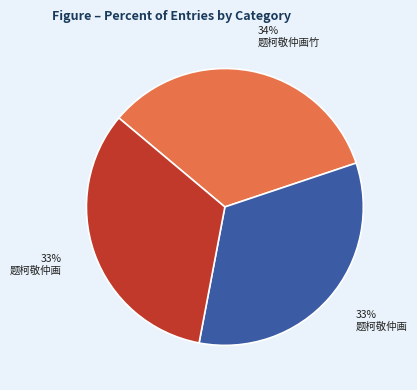

To the nearest percent, what is the average slice percentage?

33%